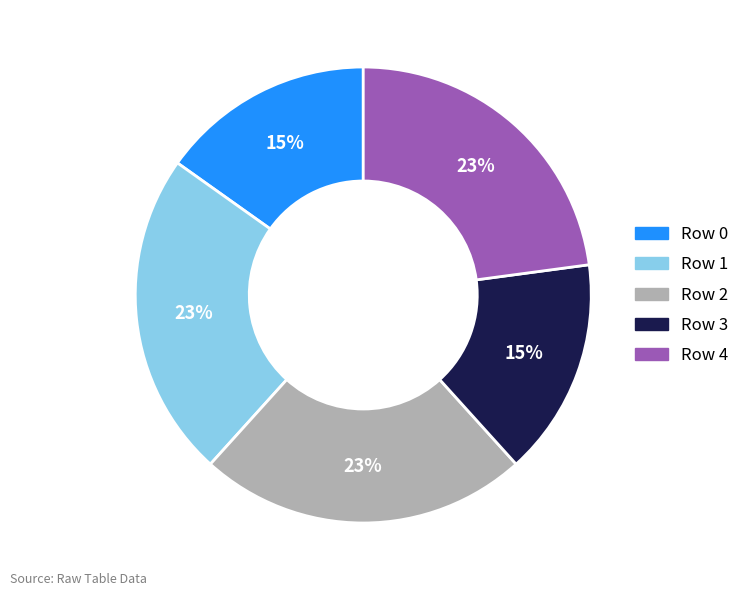

Is there any slice that represents more than half of the pie?

No